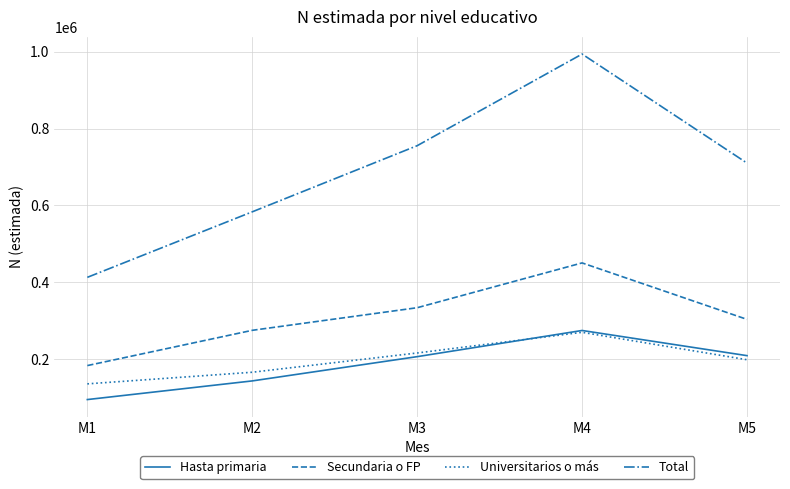

How many categories are shown in the chart?

5